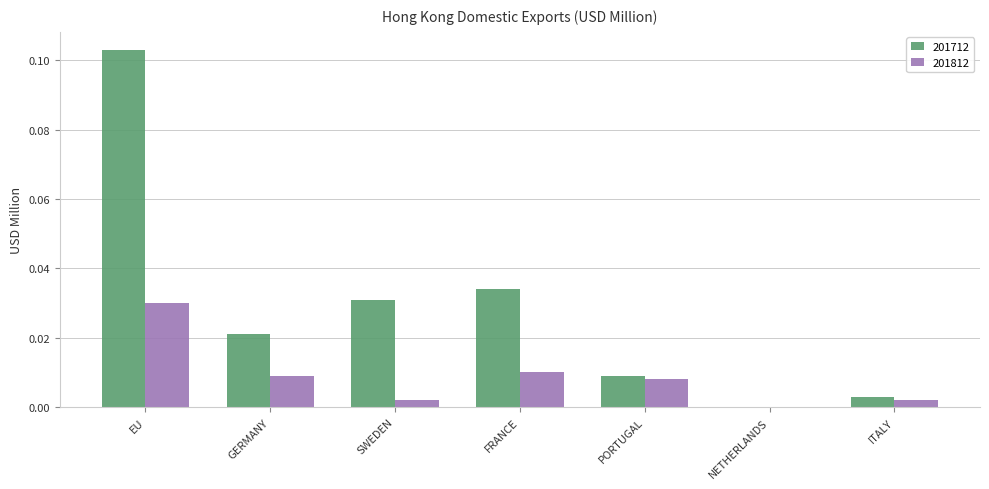

The value of 201712 at SWEDEN is 0.0. True or false?

True